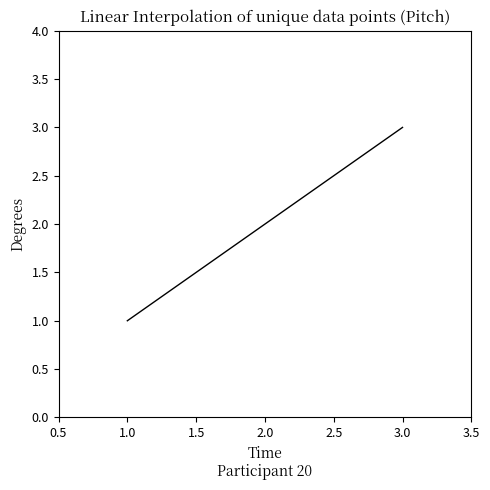

What is the greatest value displayed?

3